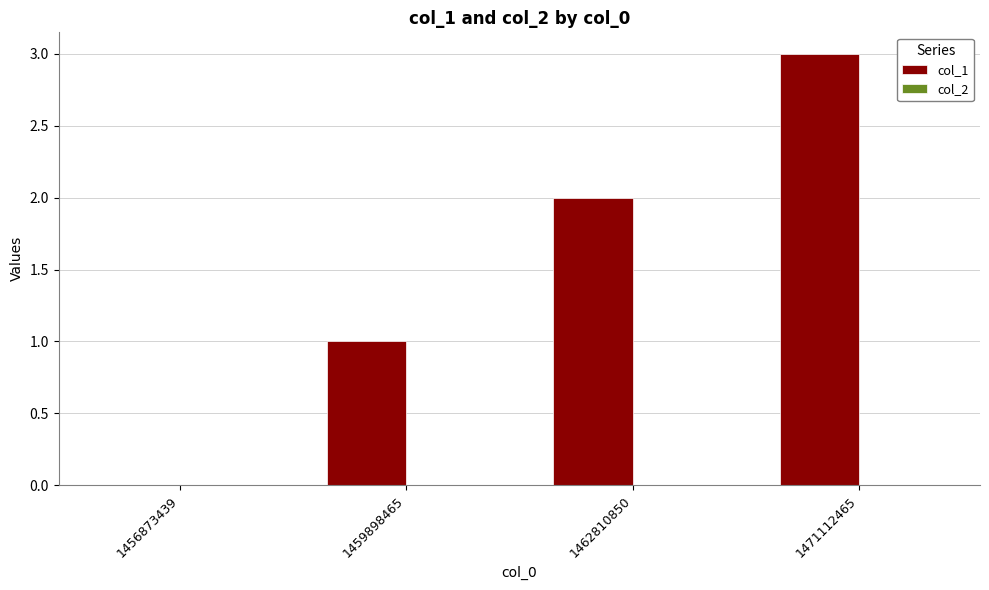

What is the sum of all values?

6